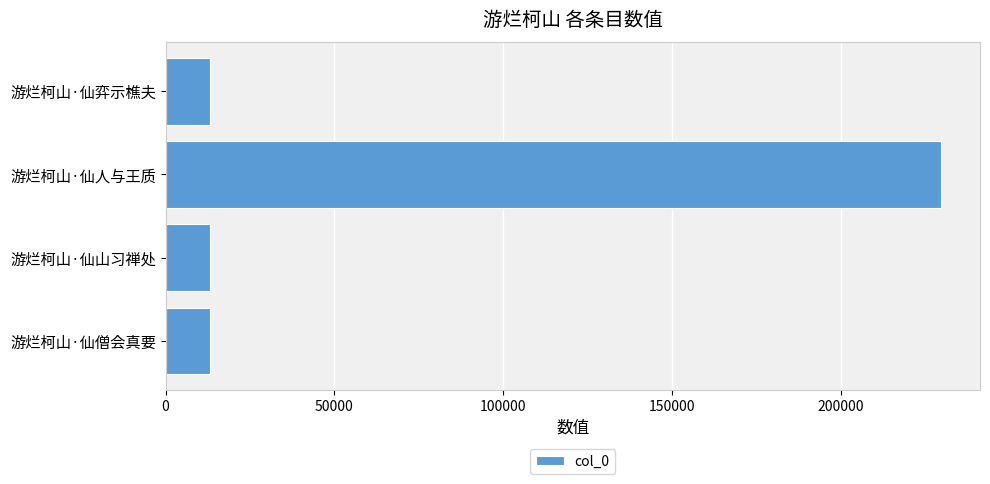

What is the value of the 2nd bar from the top?

229802